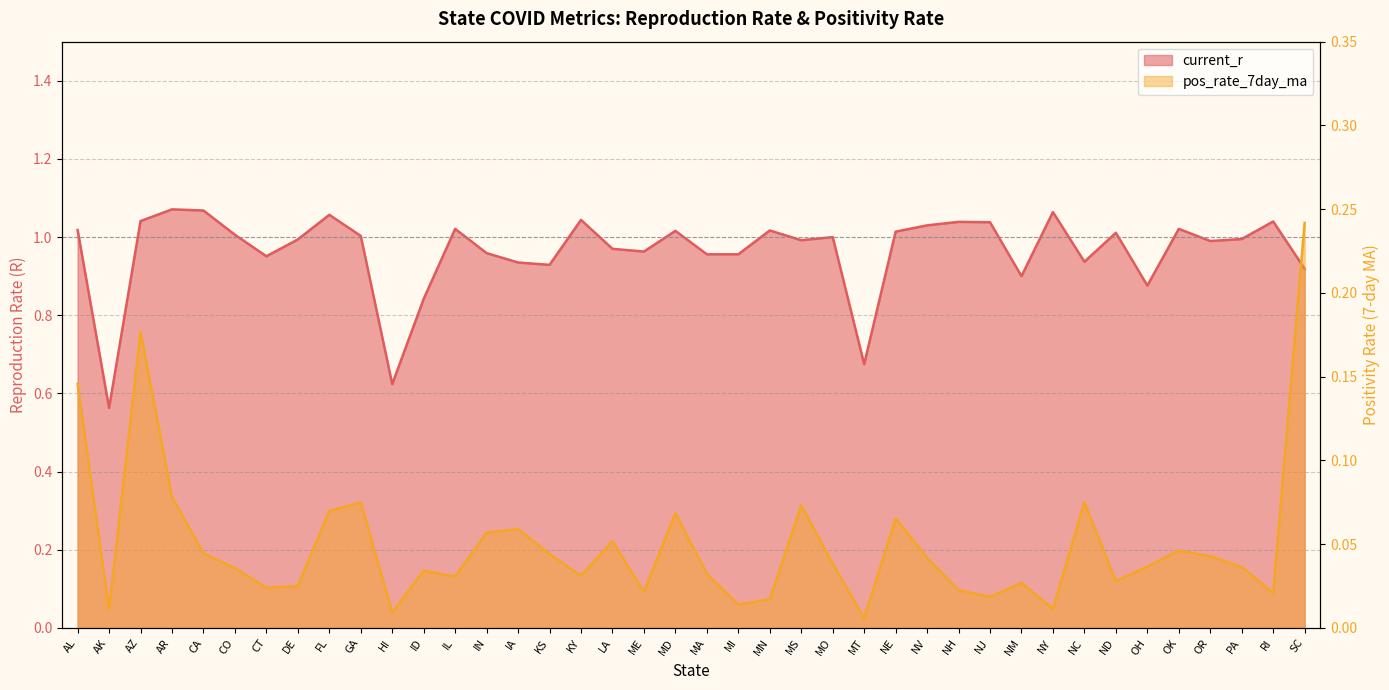

At MS, list the series in order from smallest to largest.

pos_rate_7day_ma, current_r